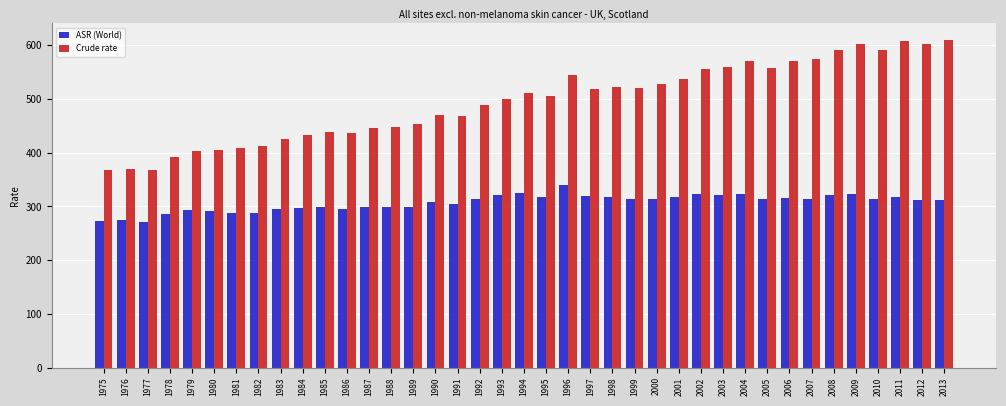

Rank the series by their average value, from highest to lowest.

Crude rate, ASR (World)